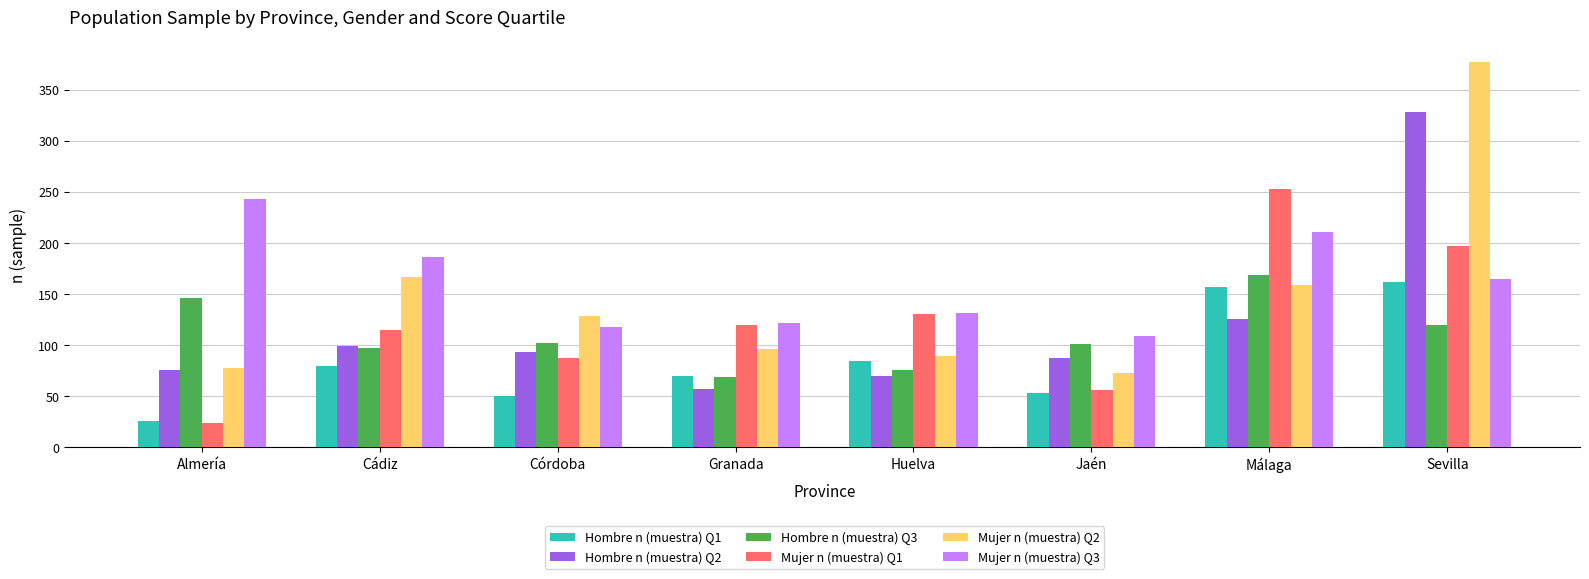

How many series are shown in this chart?

6